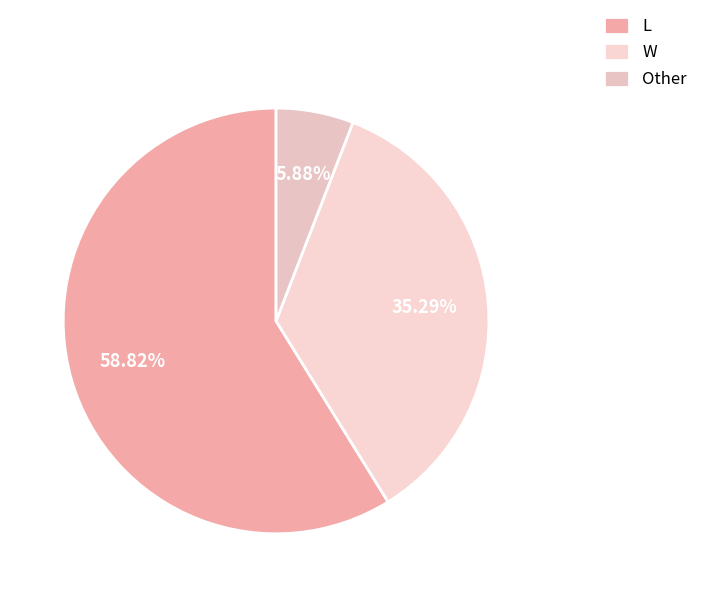

What is the change in value from L to Other?

-9